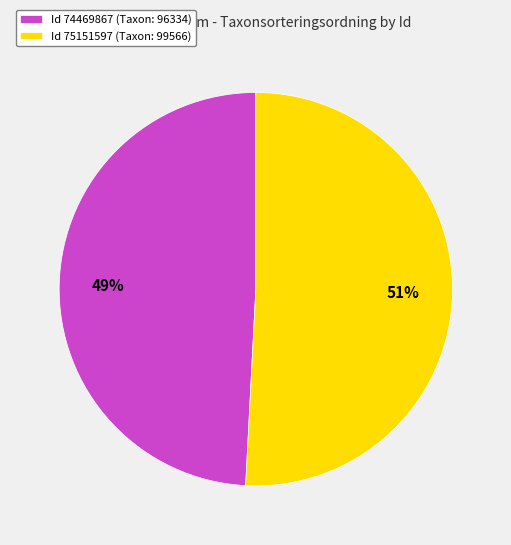

Which category accounts for the majority?

Id 75151597 (Taxon: 99566)